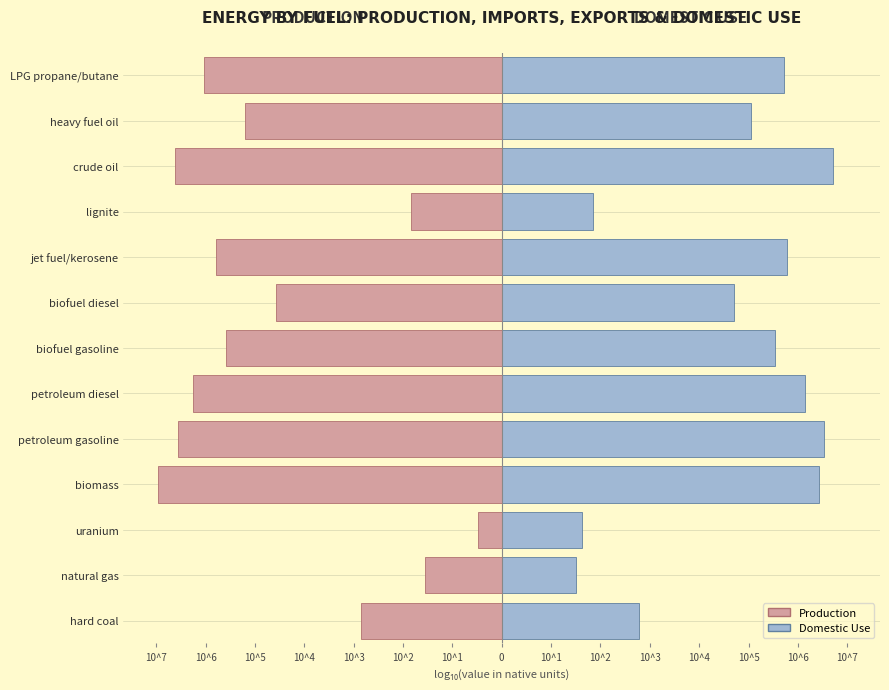

What is the difference between the highest and lowest values at petroleum gasoline?

13.1